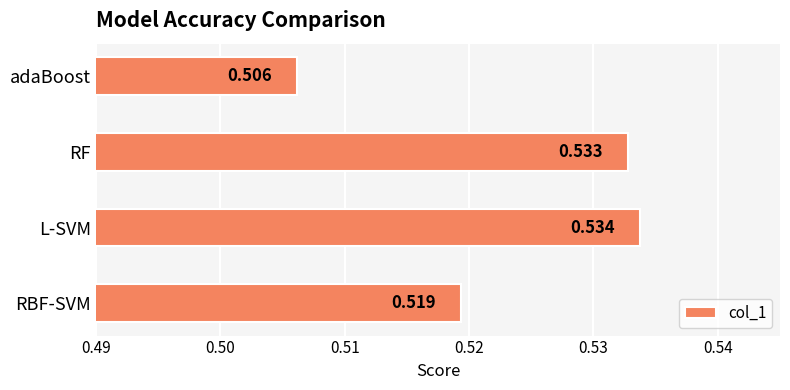

How many values are between 0 and 1?

4